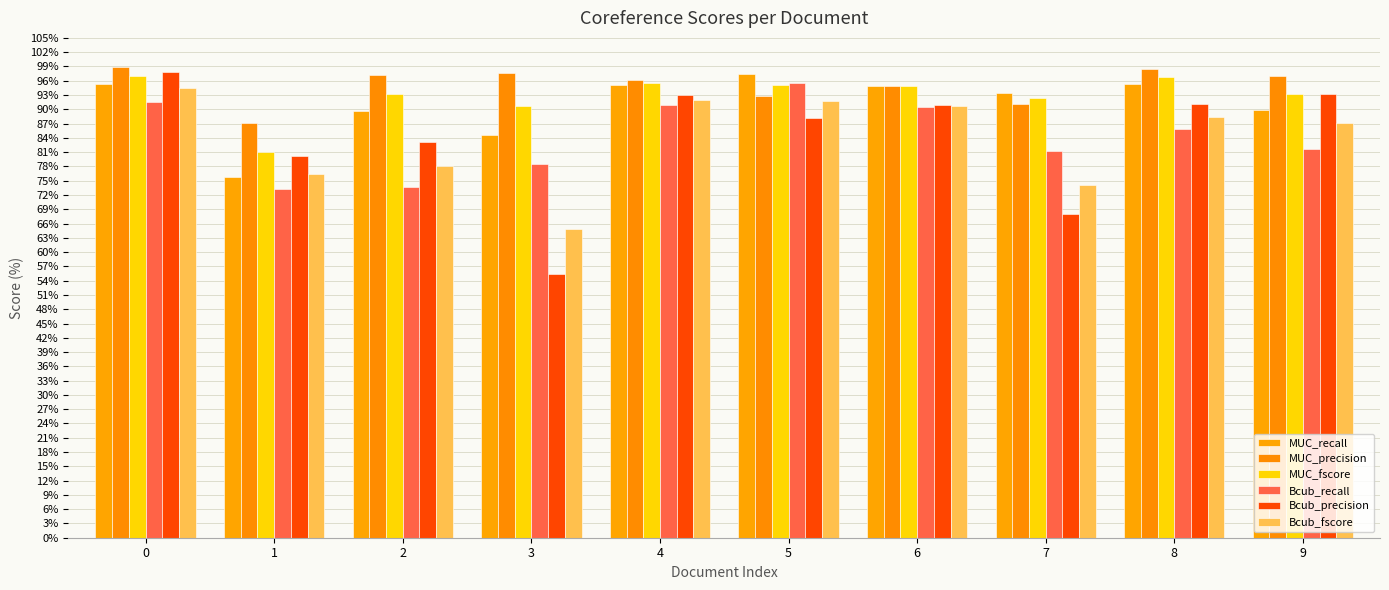

What is the value of the MUC_recall bar at the 9th from the left?

95.2